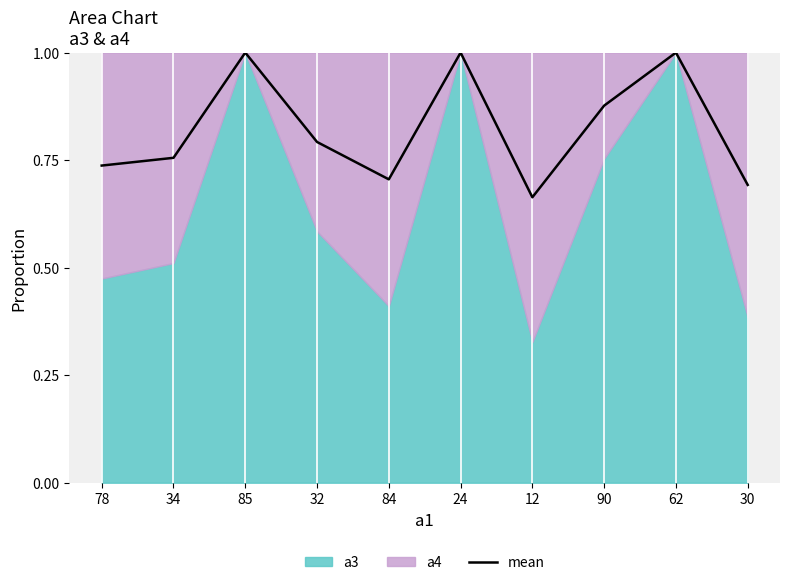

What position from the left is 34?

2